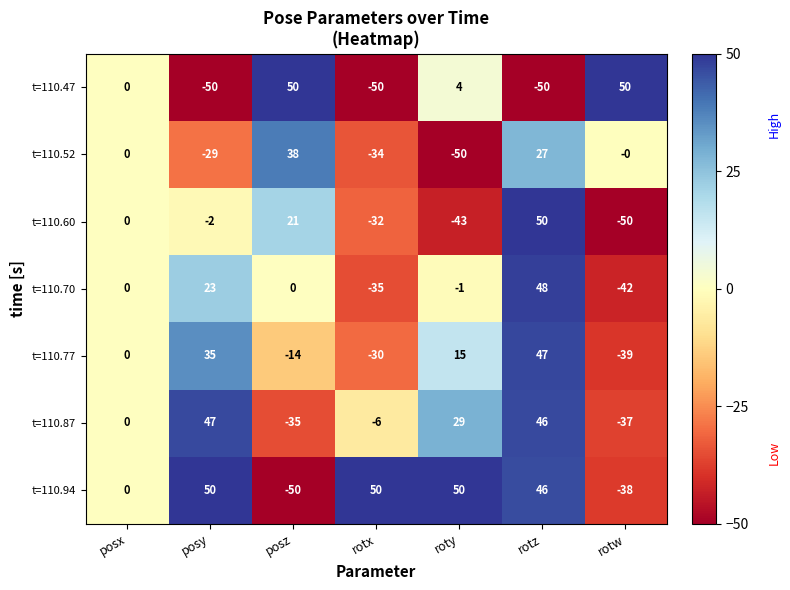

What is the total value across all series at posy?

74